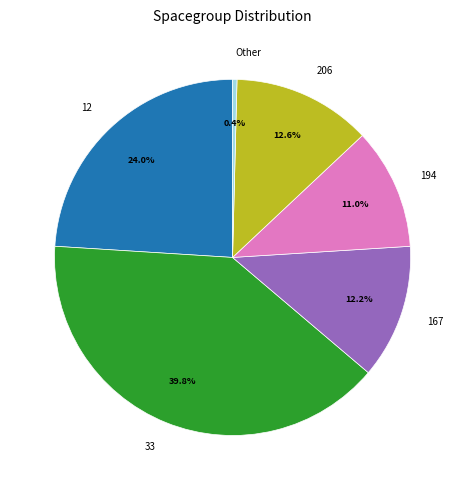

Between 194 and 12, which is larger?

12